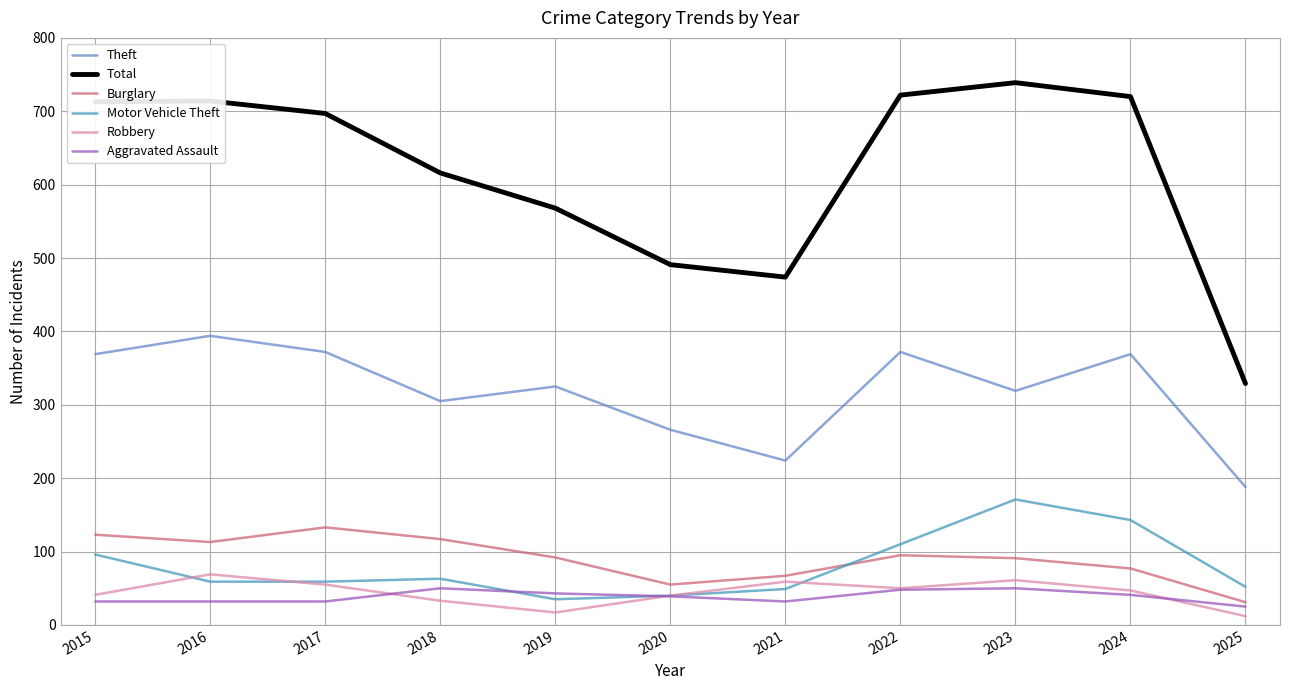

What value does the Total series have at 2024?

720